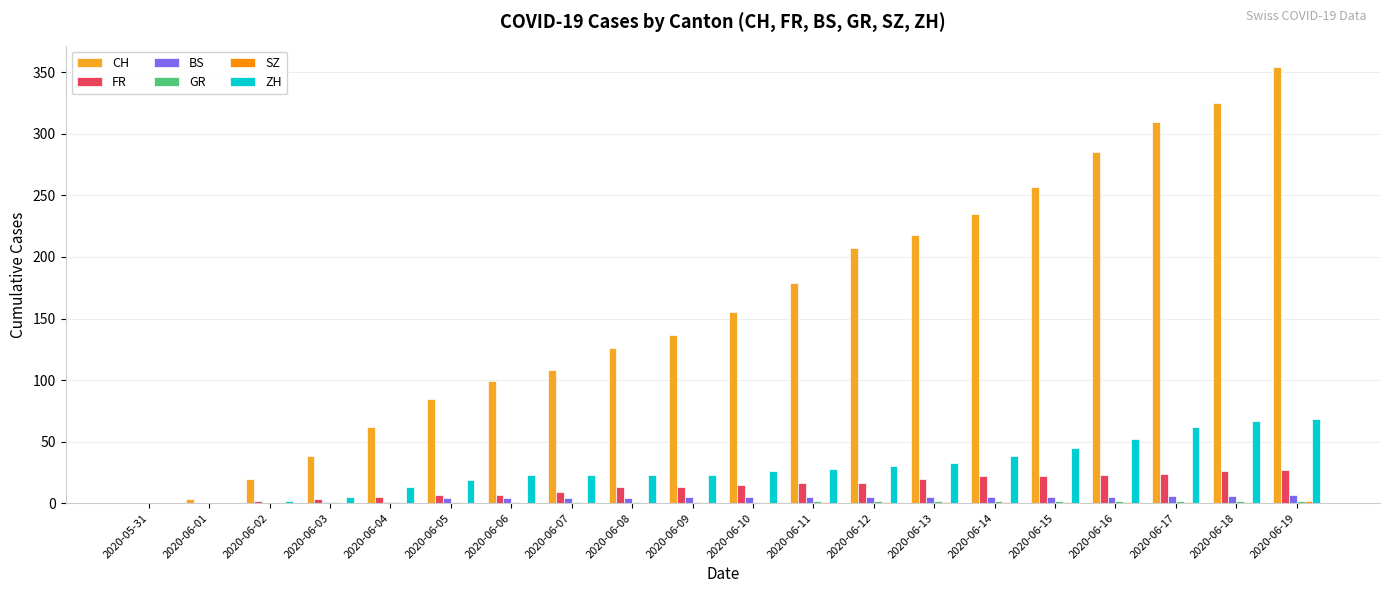

Does the chart contain stacked bars?

No